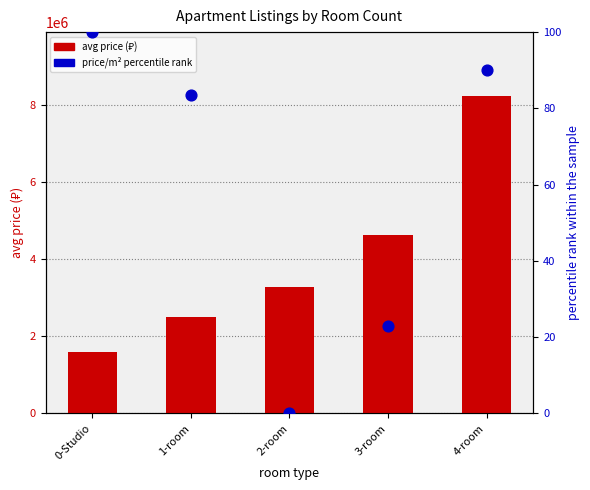

At how many categories does at least one series exceed 389824?

5